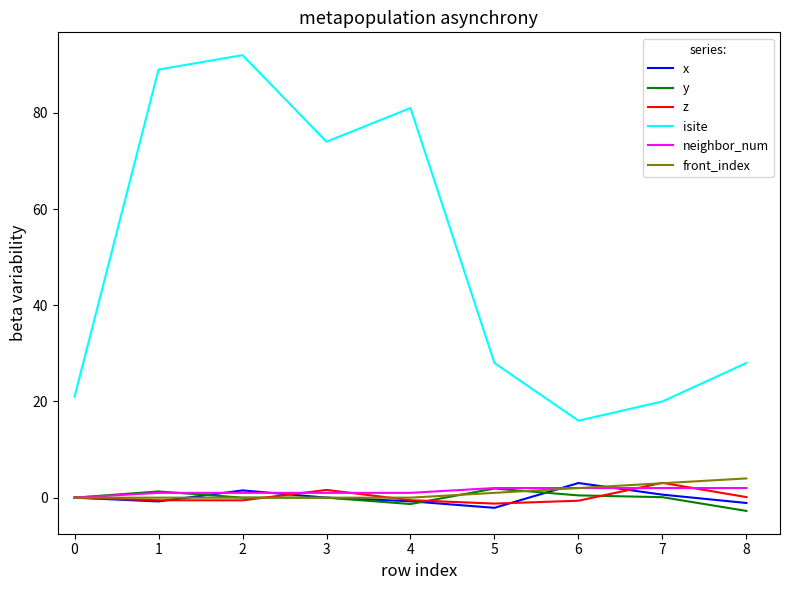

What is the maximum value for front_index?

4.0